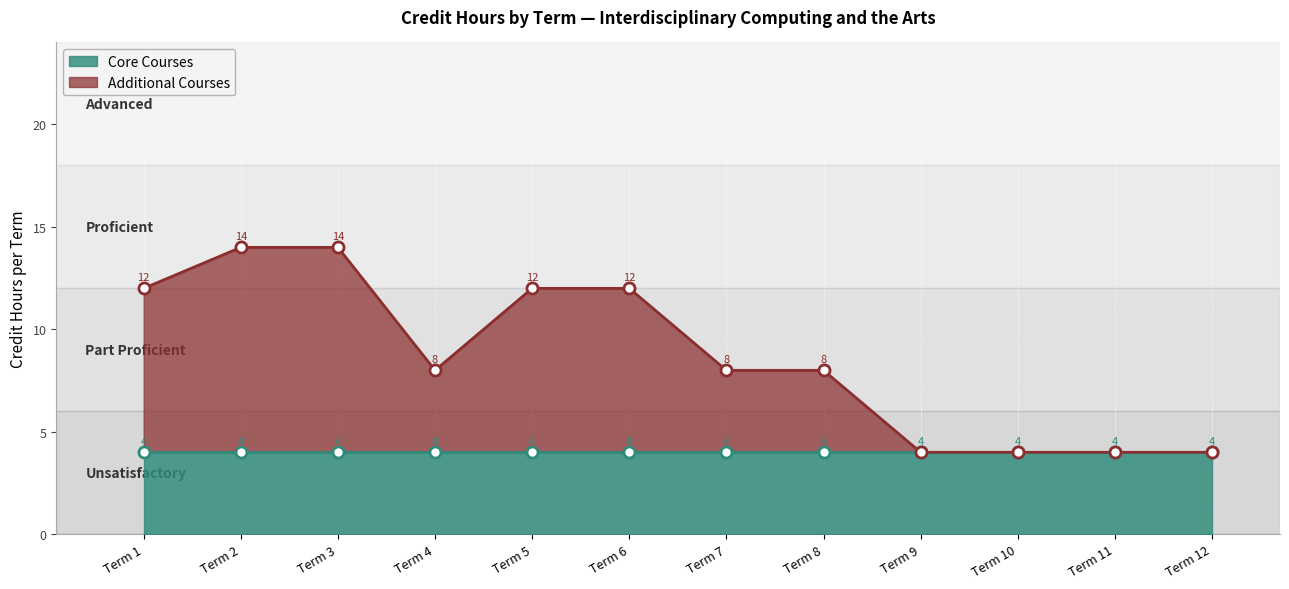

Rank the categories by value from highest to lowest.

Term 2, Term 3, Term 1, Term 5, Term 6, Term 4, Term 7, Term 8, Term 9, Term 10, Term 11, Term 12